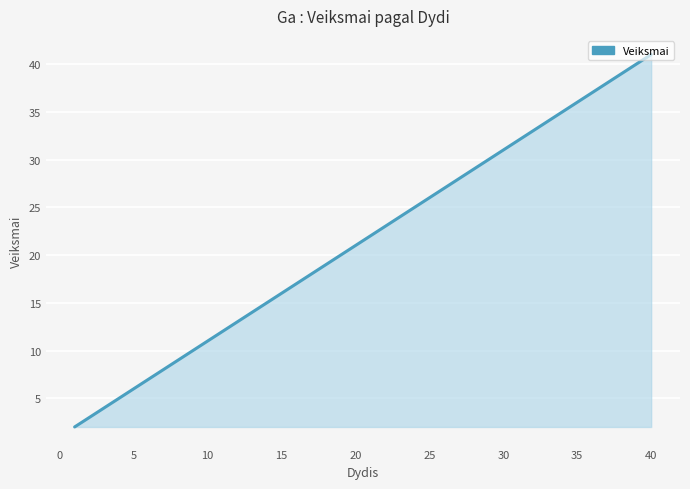

What is the greatest value displayed?

41